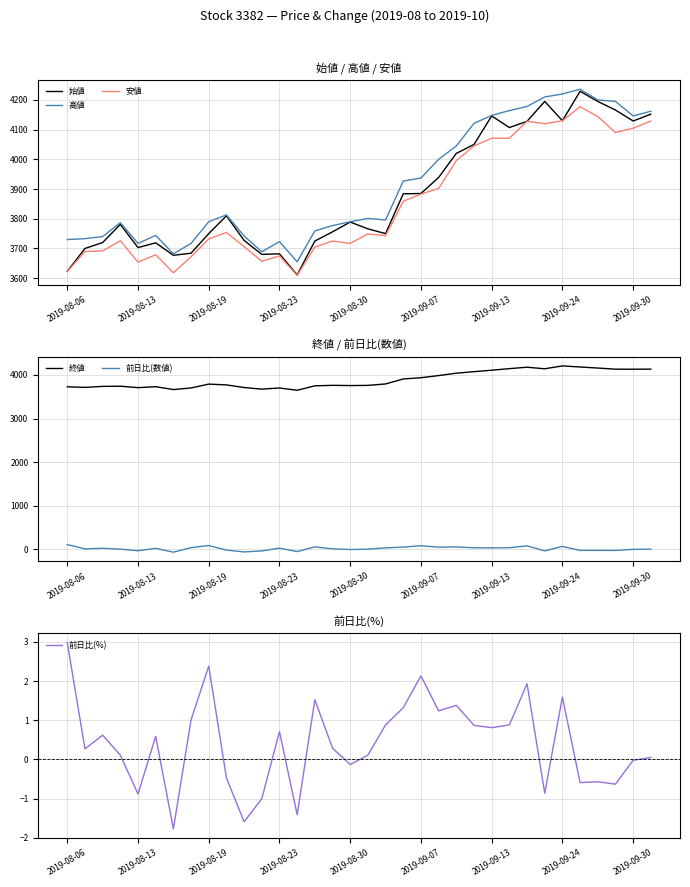

Read the 高値 value at 2019-08-13.

3717